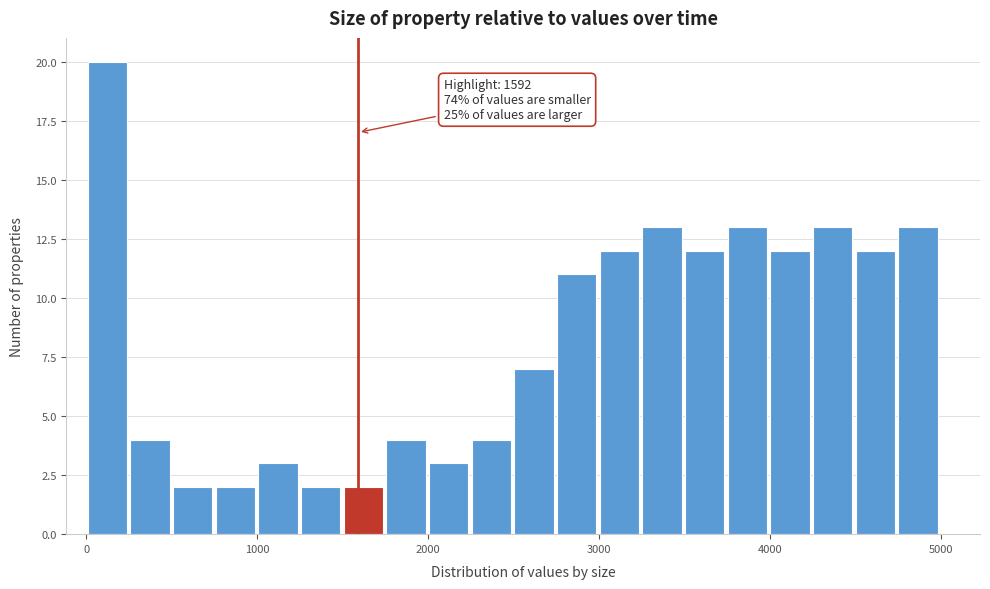

Around what value on the x-axis is the tallest bar? Give the approximate position of its centre, as read against the axis.

100